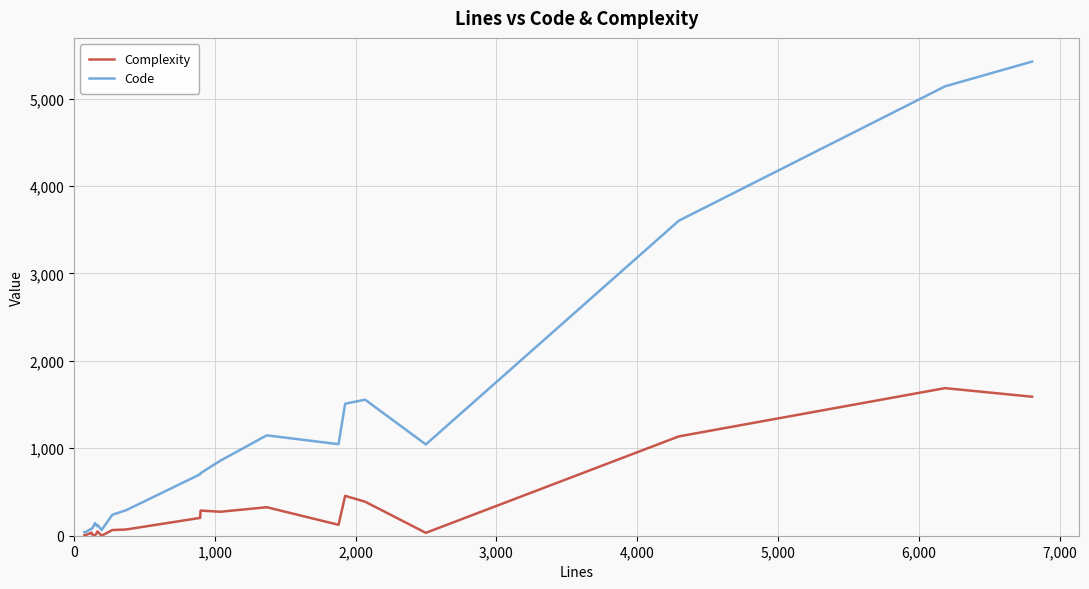

Which series has the largest range (max minus min)?

Code